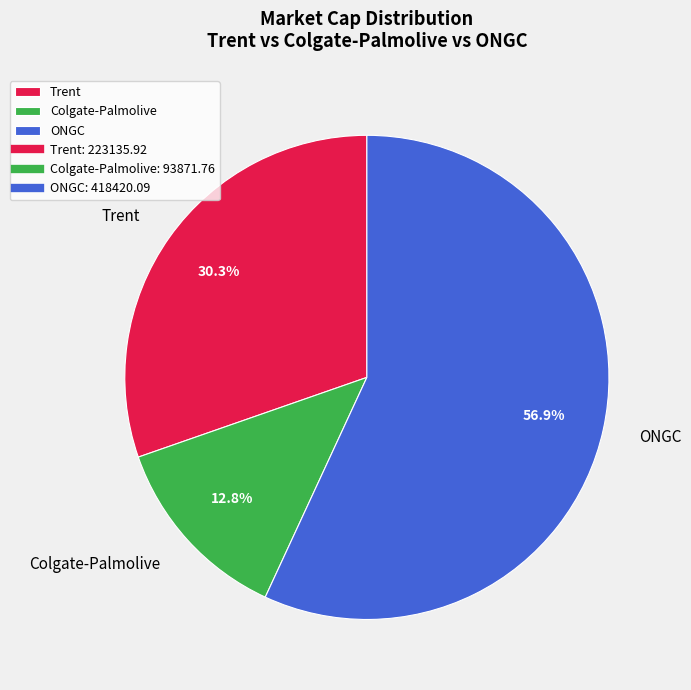

The Colgate-Palmolive slice represents 13% of the pie. True or false?

True